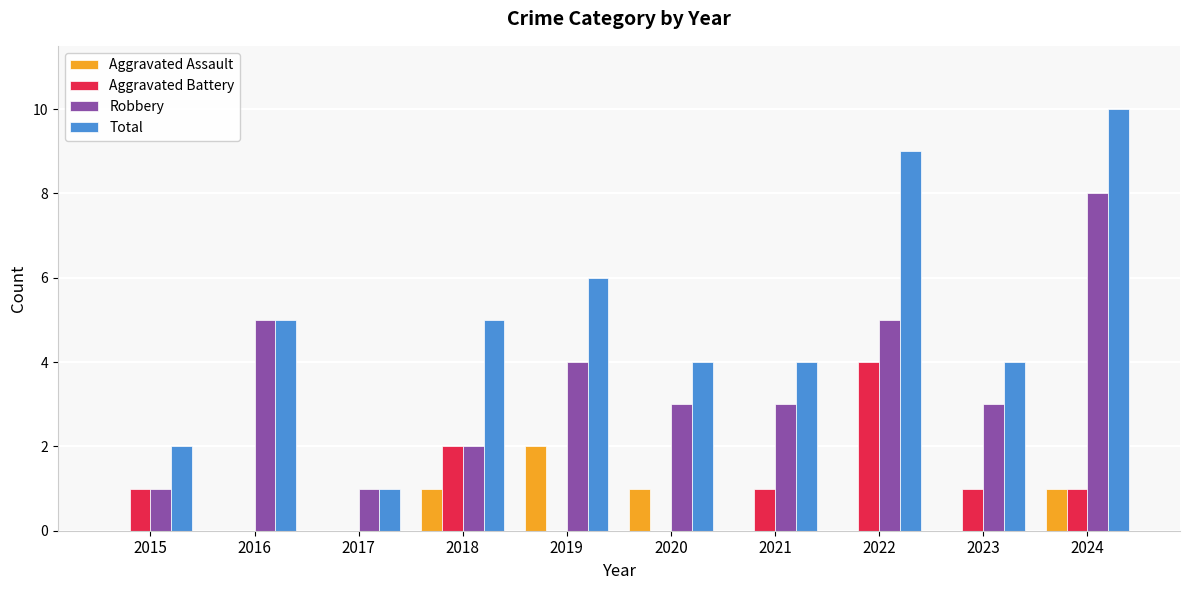

How many groups of bars are there?

10